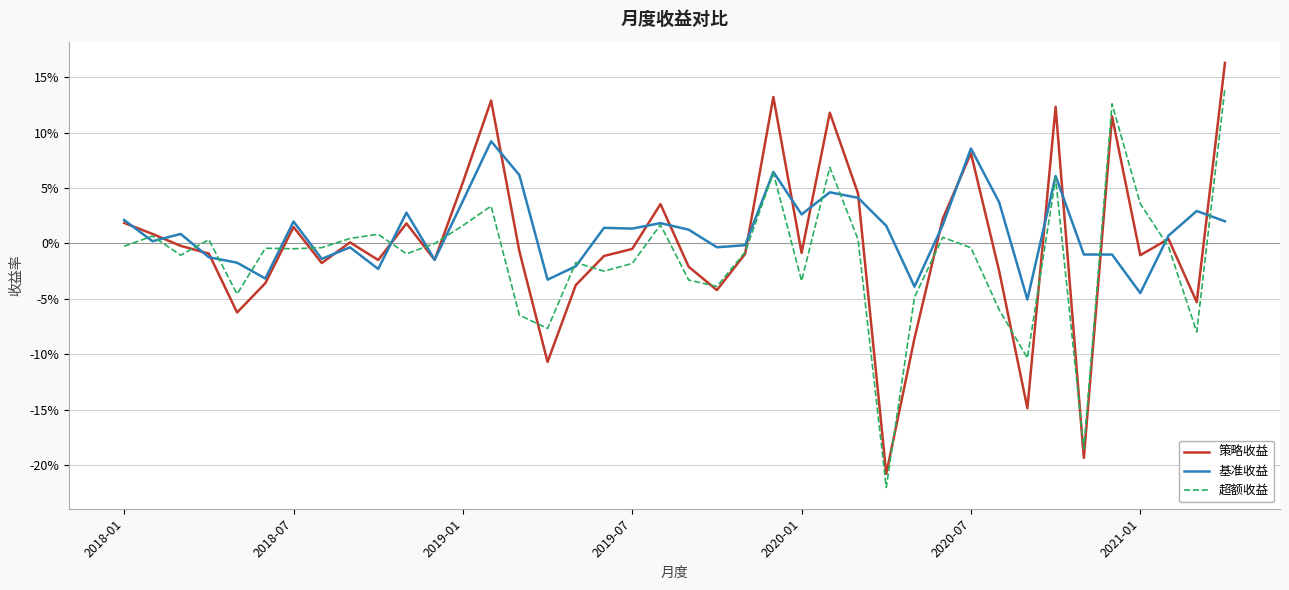

What are all the series names shown in the legend?

策略收益, 基准收益, 超额收益